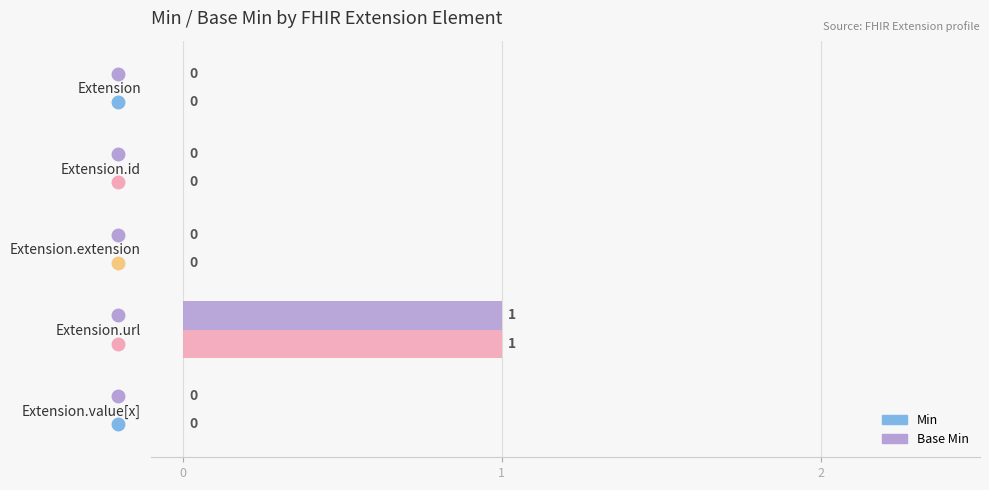

At which label does Base Min reach its peak?

Extension.url